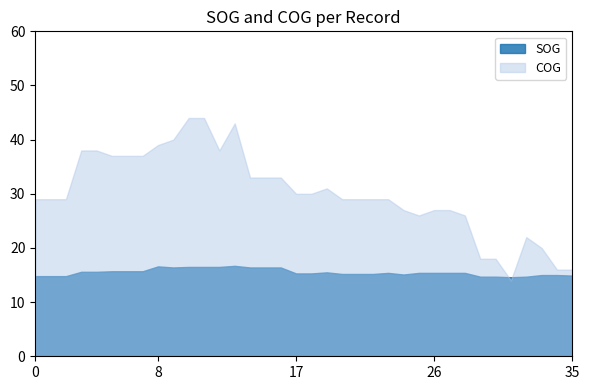

Reading left to right, list all the values displayed in this chart.

SOG: 2024-04-25 15:32:04=14.8	2024-04-25 15:32:04=14.8	2024-04-25 15:32:04=14.8	2024-04-25 16:51:27=15.6	2024-04-25 16:51:27=15.6	2024-04-25 17:00:02=15.7	2024-04-25 17:00:02=15.7	2024-04-25 17:00:02=15.7	2024-04-25 17:30:56=16.6	2024-04-25 17:35:20=16.4	2024-04-25 17:39:32=16.5	2024-04-25 17:39:32=16.5	2024-04-25 17:49:39=16.5	2024-04-25 17:51:08=16.7	2024-04-25 17:55:51=16.4	2024-04-25 17:55:51=16.4	2024-04-25 17:55:51=16.4	2024-04-25 19:18:34=15.3	2024-04-25 19:18:34=15.3	2024-04-25 19:26:45=15.5	2024-04-25 19:29:34=15.2	2024-04-25 19:29:34=15.2	2024-04-25 19:29:34=15.2	2024-04-25 19:52:51=15.4	2024-04-25 19:59:22=15.1	2024-04-25 20:03:27=15.4	2024-04-25 20:07:21=15.4	2024-04-25 20:07:21=15.4	2024-04-25 20:14:40=15.4	2024-04-25 20:19:51=14.7	2024-04-25 20:19:51=14.7	2024-04-25 20:28:09=14.6	2024-04-25 20:31:16=14.7	2024-04-25 20:36:51=15.0	2024-04-25 20:40:57=15.0	2024-04-25 20:44:57=14.9
COG: 2024-04-25 15:32:04=29.0	2024-04-25 15:32:04=29.0	2024-04-25 15:32:04=29.0	2024-04-25 16:51:27=38.0	2024-04-25 16:51:27=38.0	2024-04-25 17:00:02=37.0	2024-04-25 17:00:02=37.0	2024-04-25 17:00:02=37.0	2024-04-25 17:30:56=39.0	2024-04-25 17:35:20=40.0	2024-04-25 17:39:32=44.0	2024-04-25 17:39:32=44.0	2024-04-25 17:49:39=38.0	2024-04-25 17:51:08=43.0	2024-04-25 17:55:51=33.0	2024-04-25 17:55:51=33.0	2024-04-25 17:55:51=33.0	2024-04-25 19:18:34=30.0	2024-04-25 19:18:34=30.0	2024-04-25 19:26:45=31.0	2024-04-25 19:29:34=29.0	2024-04-25 19:29:34=29.0	2024-04-25 19:29:34=29.0	2024-04-25 19:52:51=29.0	2024-04-25 19:59:22=27.0	2024-04-25 20:03:27=26.0	2024-04-25 20:07:21=27.0	2024-04-25 20:07:21=27.0	2024-04-25 20:14:40=26.0	2024-04-25 20:19:51=18.0	2024-04-25 20:19:51=18.0	2024-04-25 20:28:09=14.0	2024-04-25 20:31:16=22.0	2024-04-25 20:36:51=20.0	2024-04-25 20:40:57=16.0	2024-04-25 20:44:57=16.0